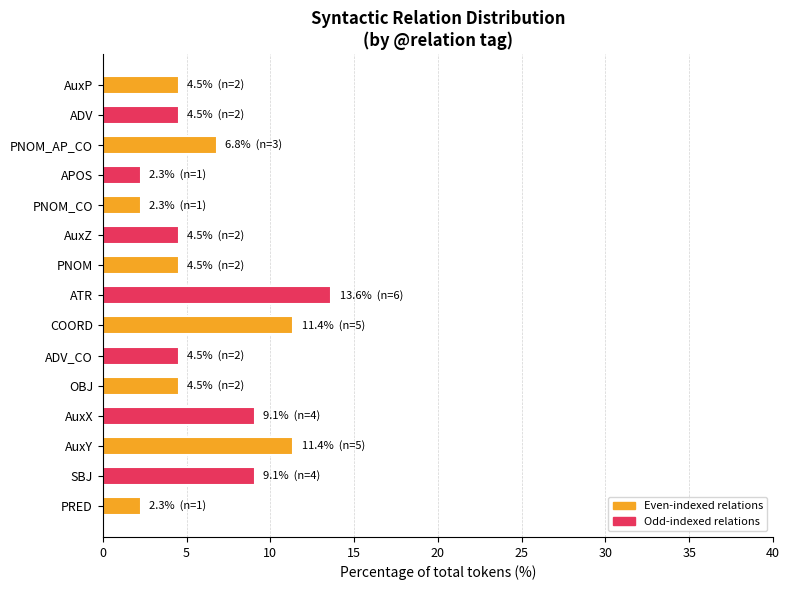

The value at PNOM_AP_CO is 10.9. True or false?

False